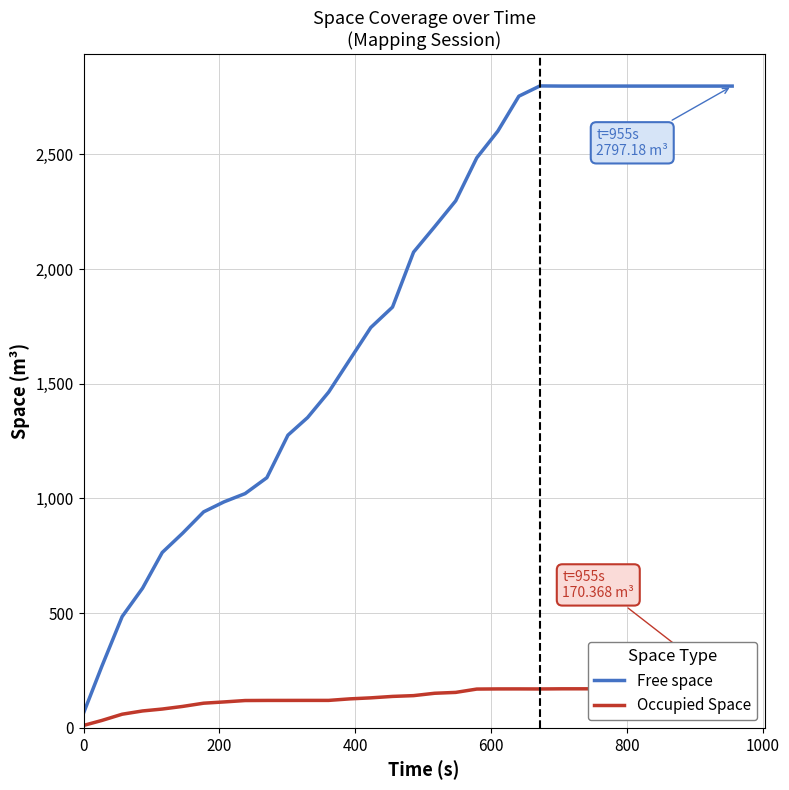

What is the difference between the second highest and second lowest values in the Free space series?

2529.5